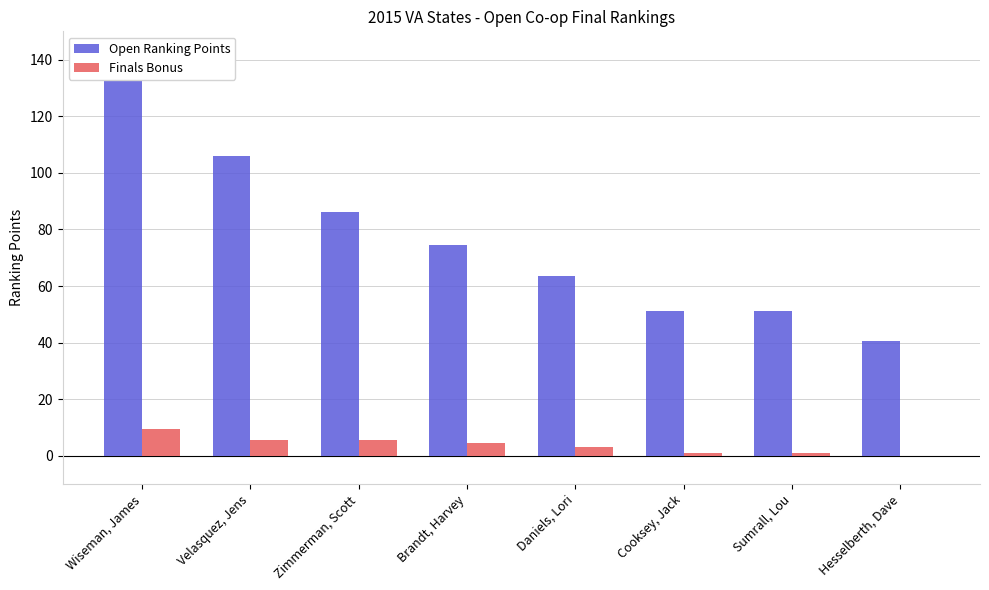

What is the sum of all Finals Bonus values?

30.0